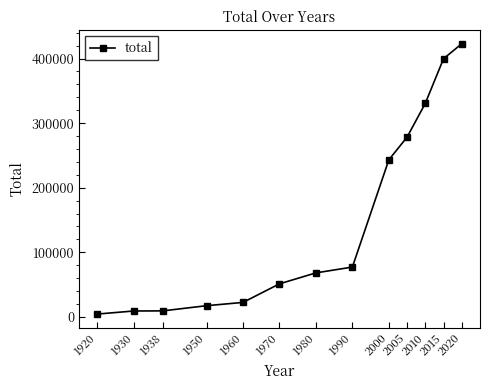

At which category does the chart reach its minimum across all series?

1920